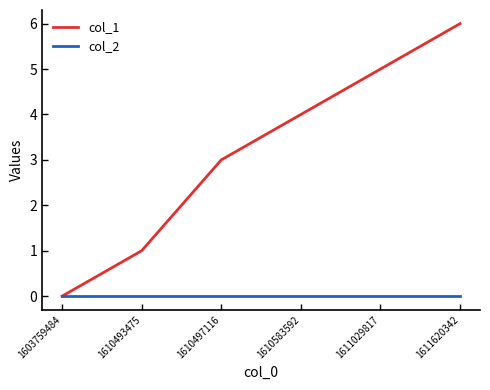

The value of col_1 at 1603759484 is 0. True or false?

True